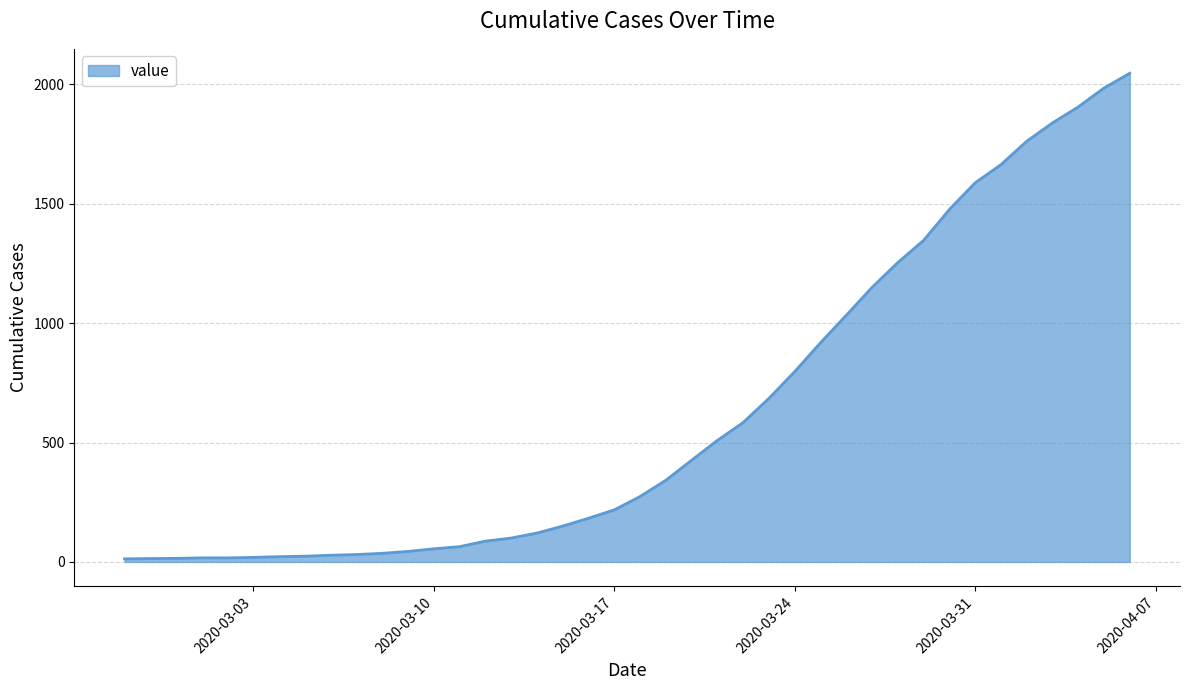

What is the sum of all values?

24844